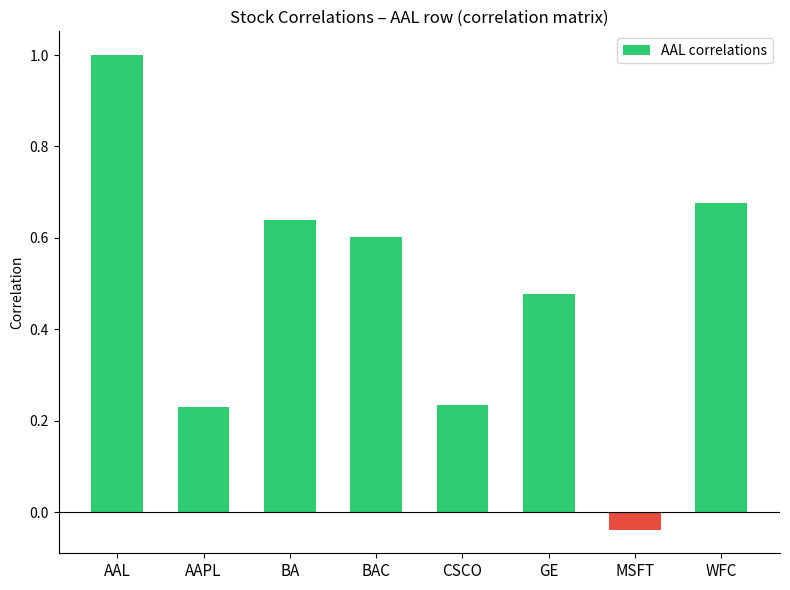

What is the difference between the maximum and minimum values?

1.0